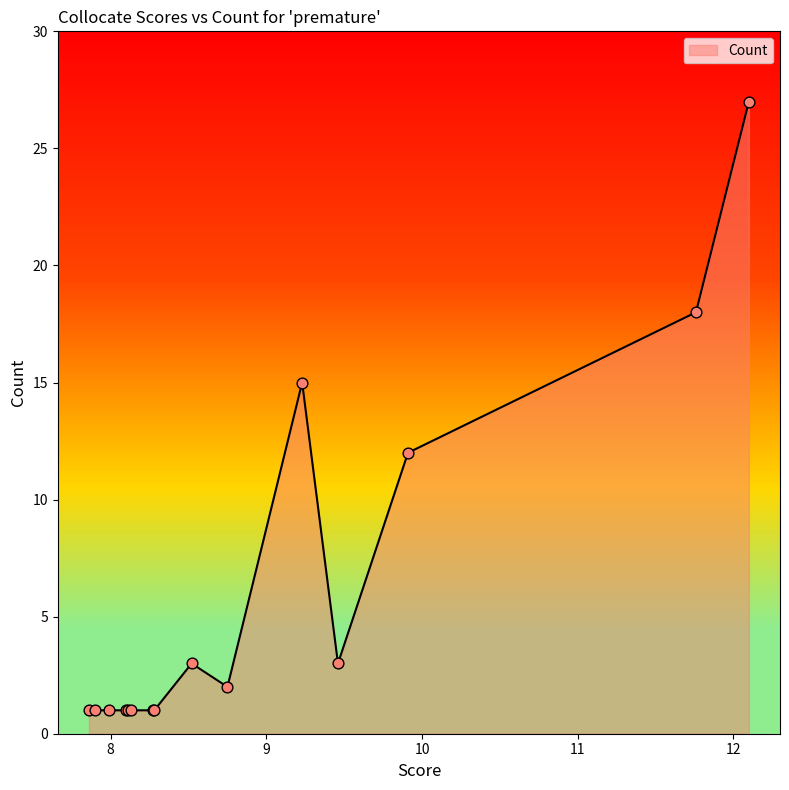

What is the greatest value displayed?

27